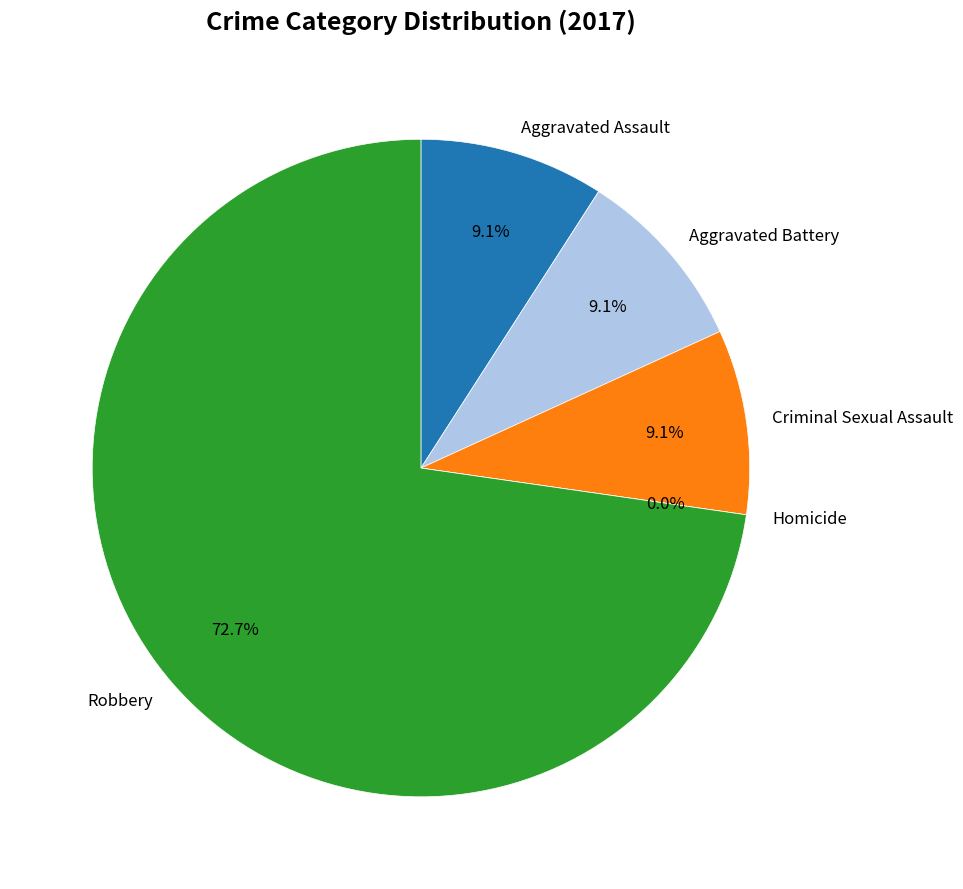

Is it true that Aggravated Battery is 18% of the pie?

False